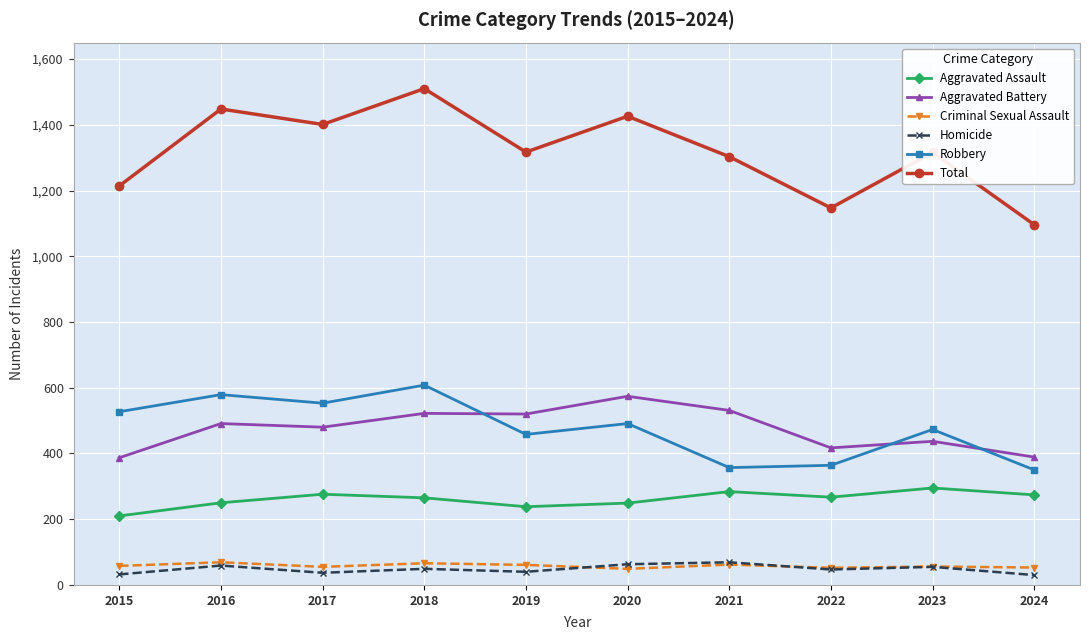

Is the value of Aggravated Assault at 2016 greater than the value of Aggravated Battery at 2021?

No